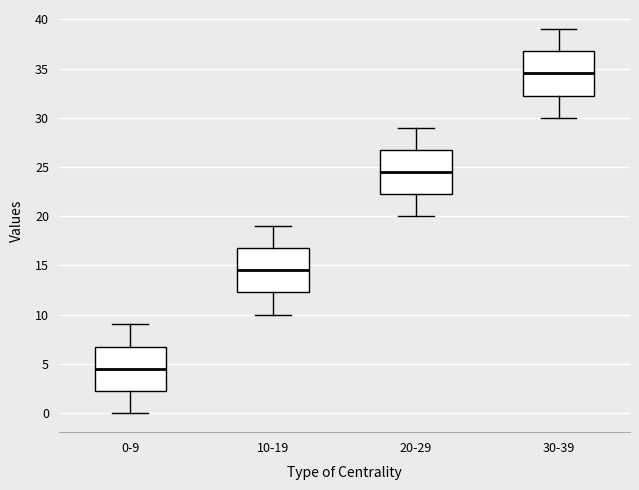

Reading left to right, transcribe this box plot: for each box, give where its median line is, the range the box spans, and where its two whiskers end, as read against the y-axis. The values are not printed on the chart, so give them approximately, as read against the axis.

0-9: median 4.5, box 2.5 to 7.0, whiskers 0.0 to 9.0
10-19: median 14.5, box 12.5 to 17.0, whiskers 10.0 to 19.0
20-29: median 24.5, box 22.5 to 27.0, whiskers 20.0 to 29.0
30-39: median 34.5, box 32.5 to 37.0, whiskers 30.0 to 39.0